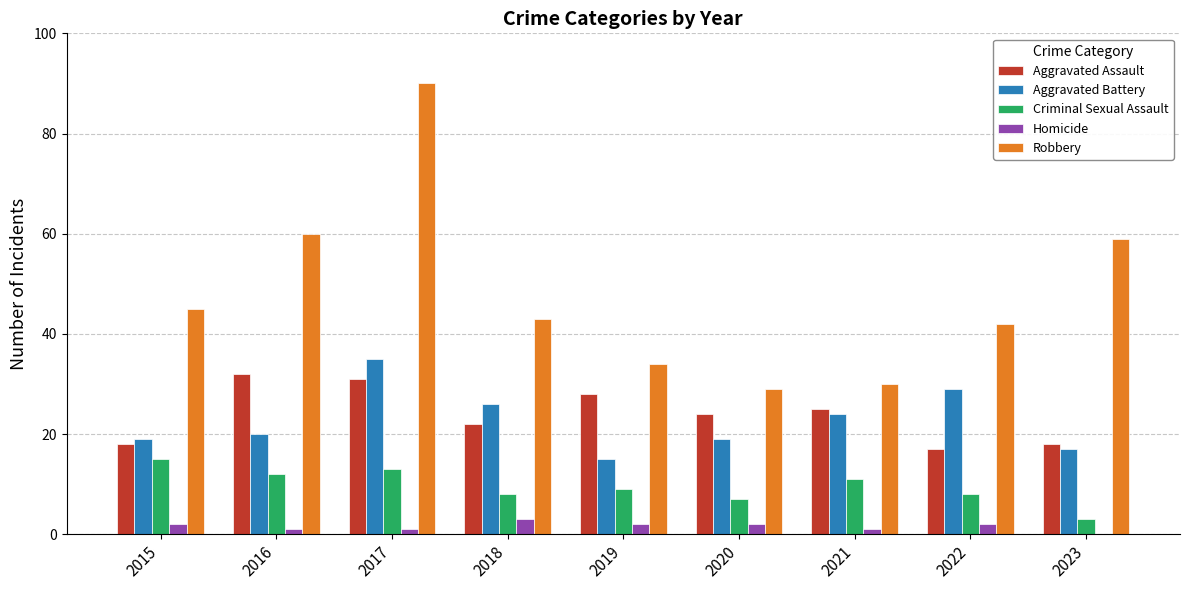

How many groups of bars are there?

9